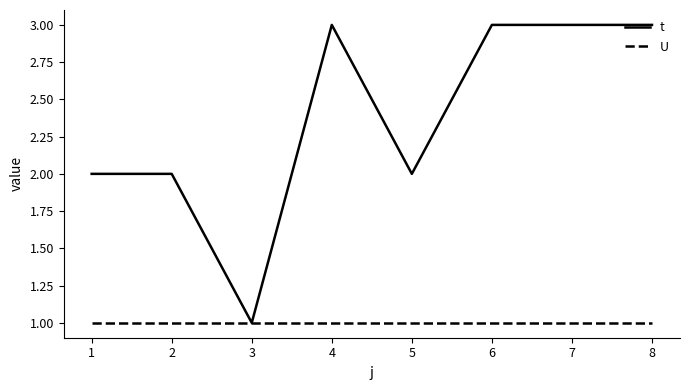

Which series has the largest range (max minus min)?

t